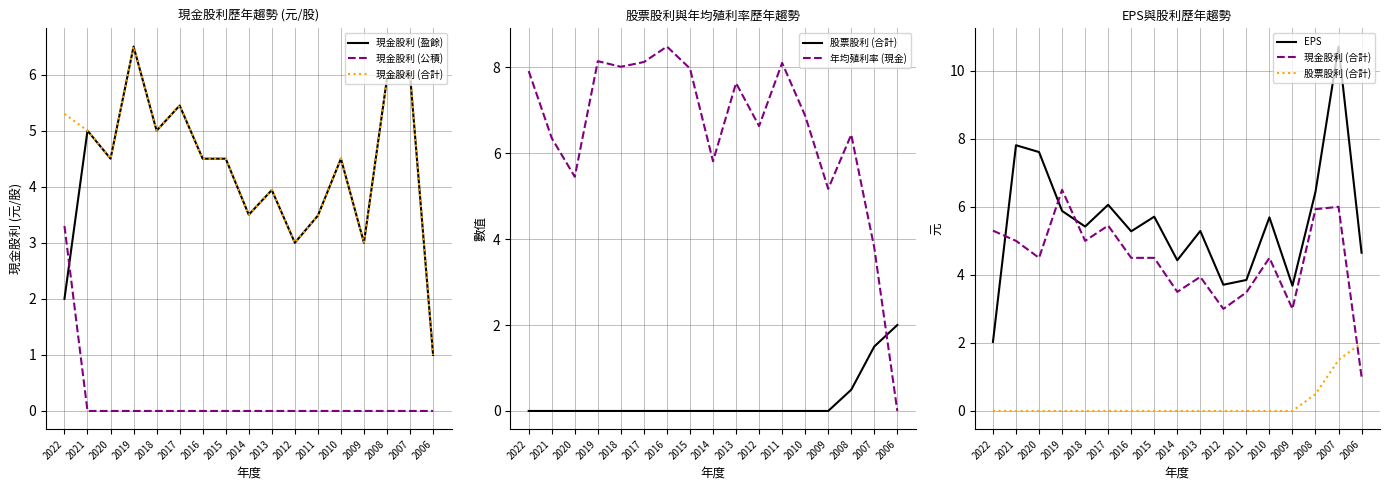

Which series has the largest range (max minus min)?

EPS